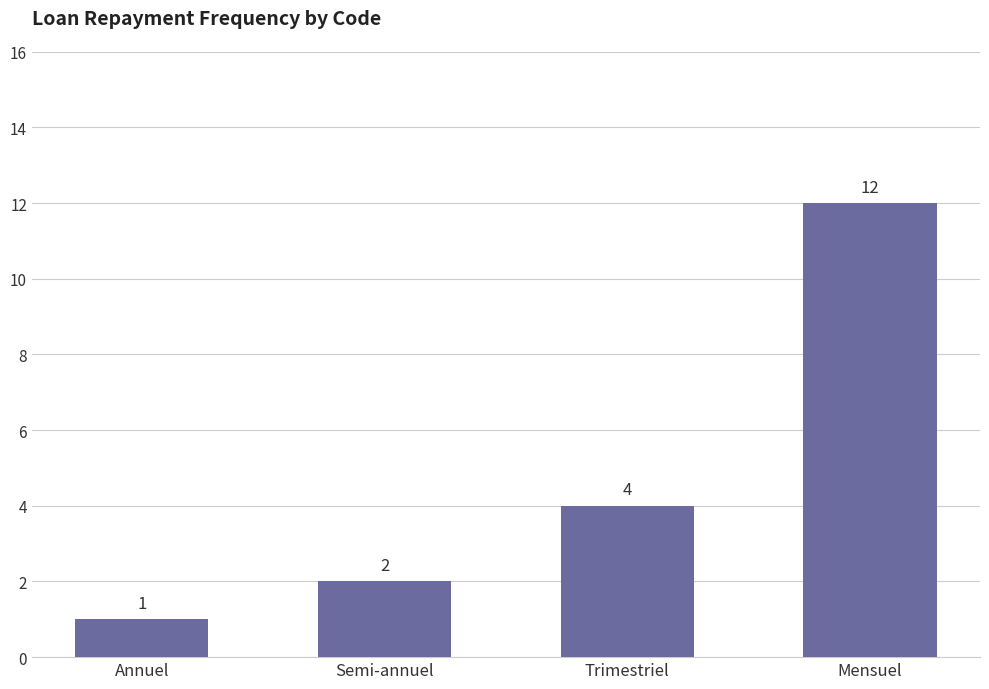

What is the smallest value displayed?

1